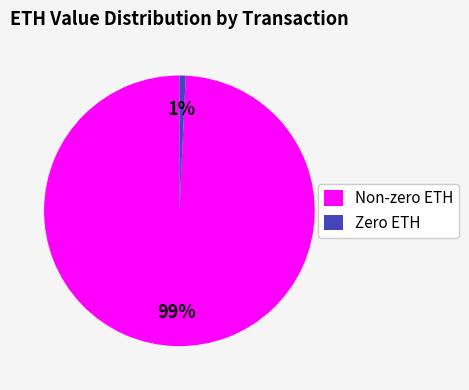

Does any single category account for the majority?

Yes